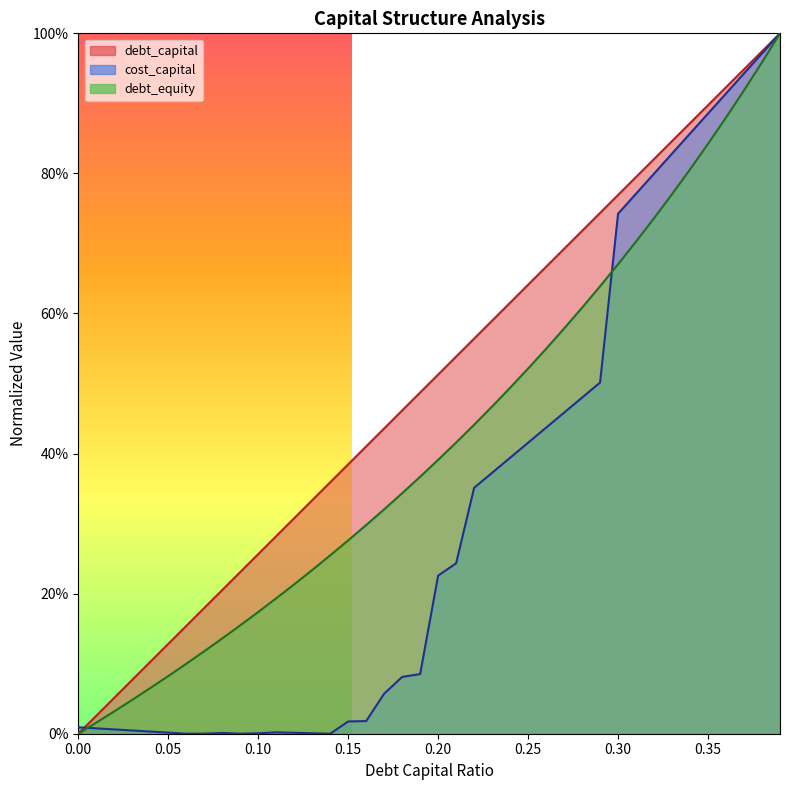

Count the number of categories in the chart.

40